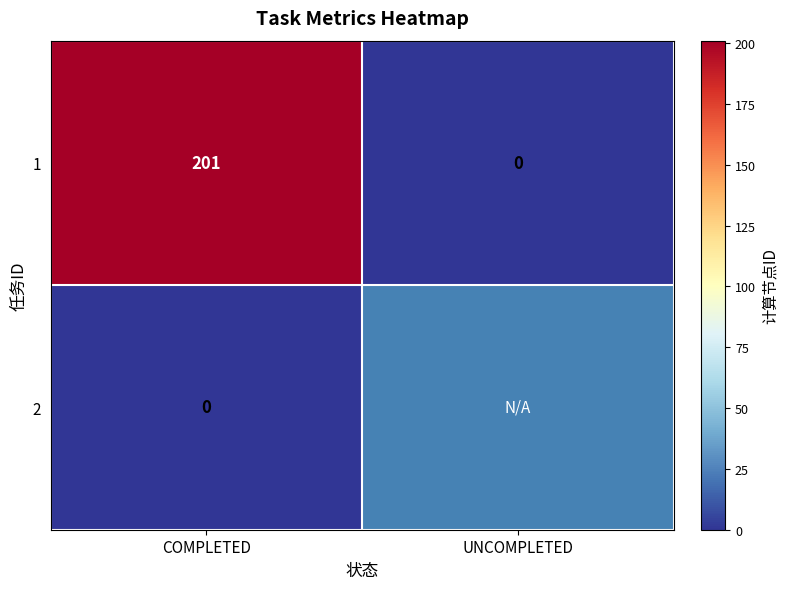

What is the difference between the 1 values at COMPLETED and UNCOMPLETED?

201